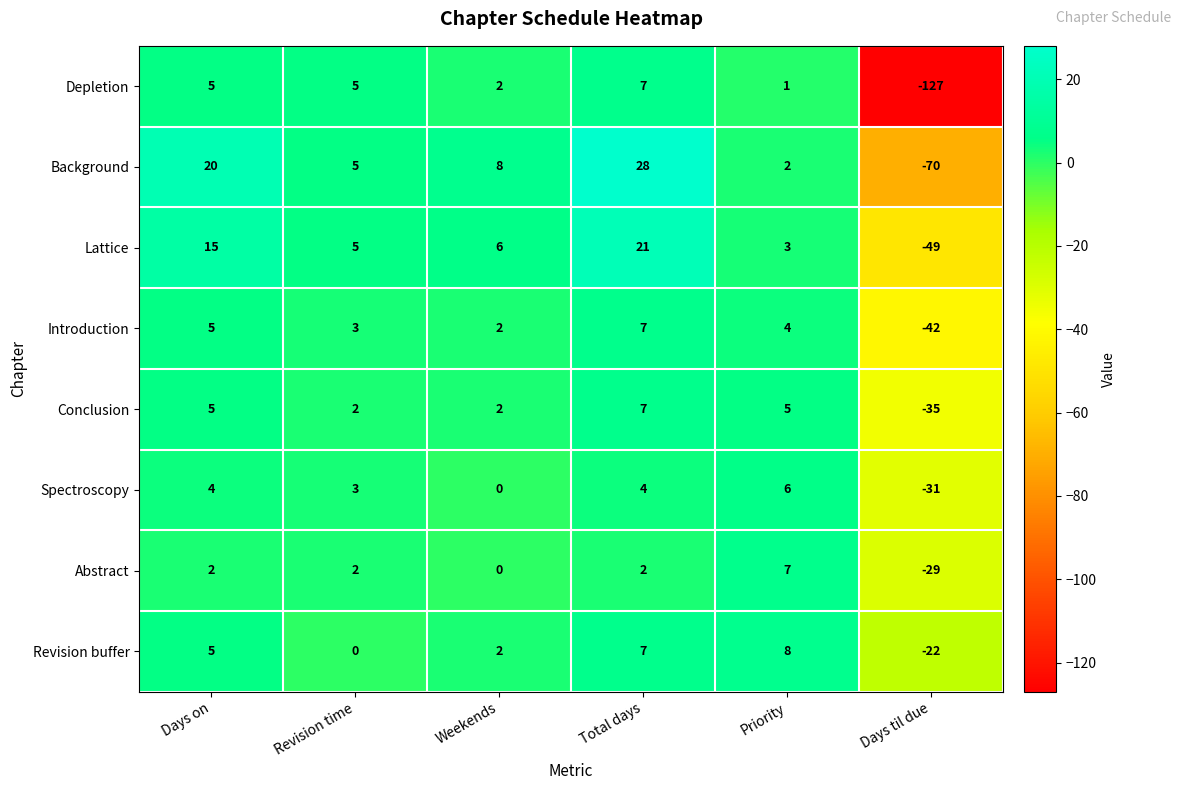

At which label is Spectroscopy closest to -12?

Weekends